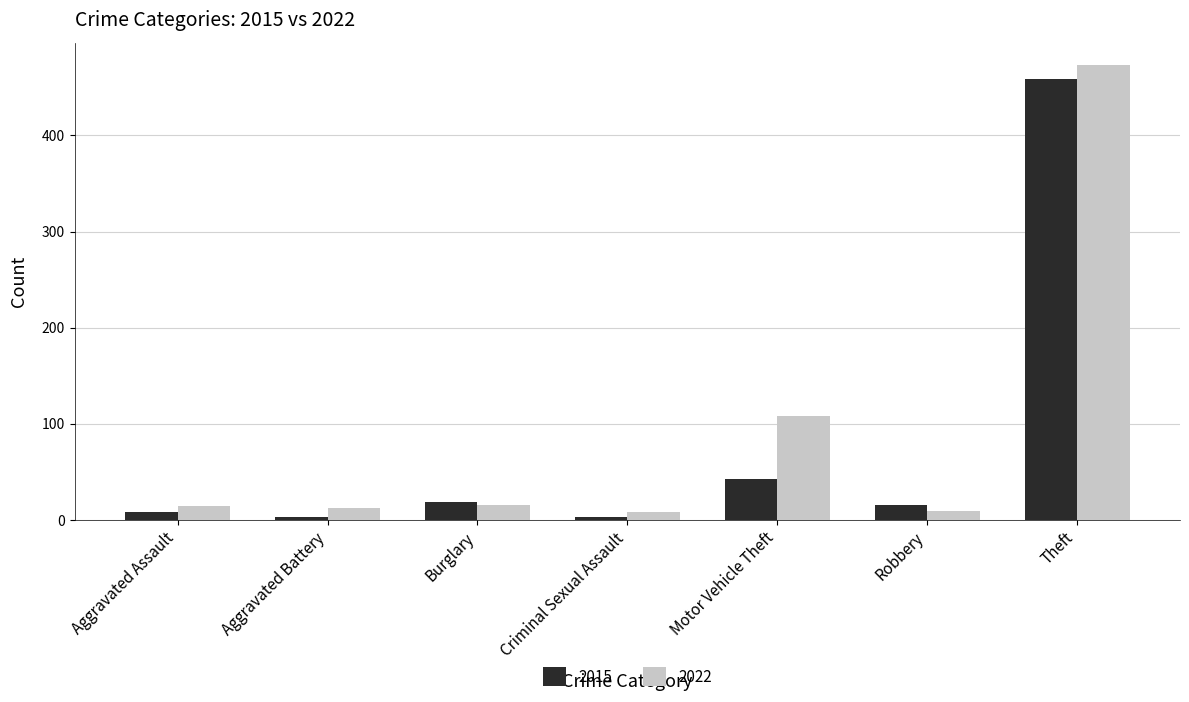

How many distinct data groups are displayed?

2